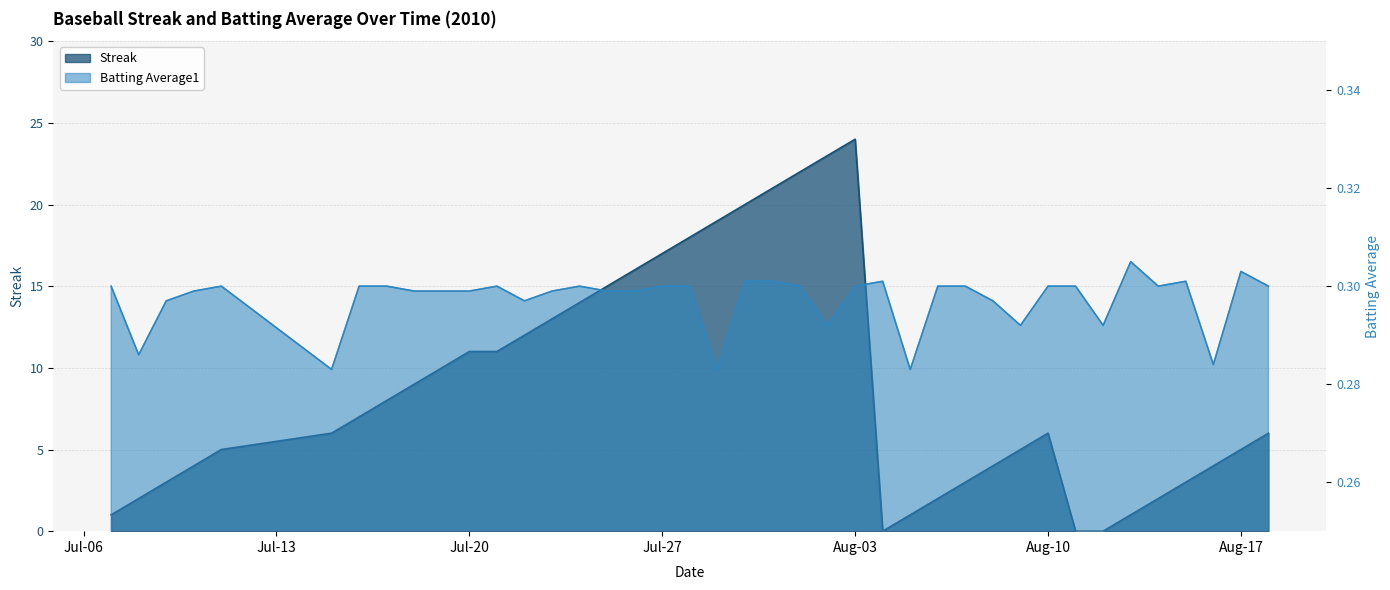

At which label does Streak reach its minimum?

2010-08-04